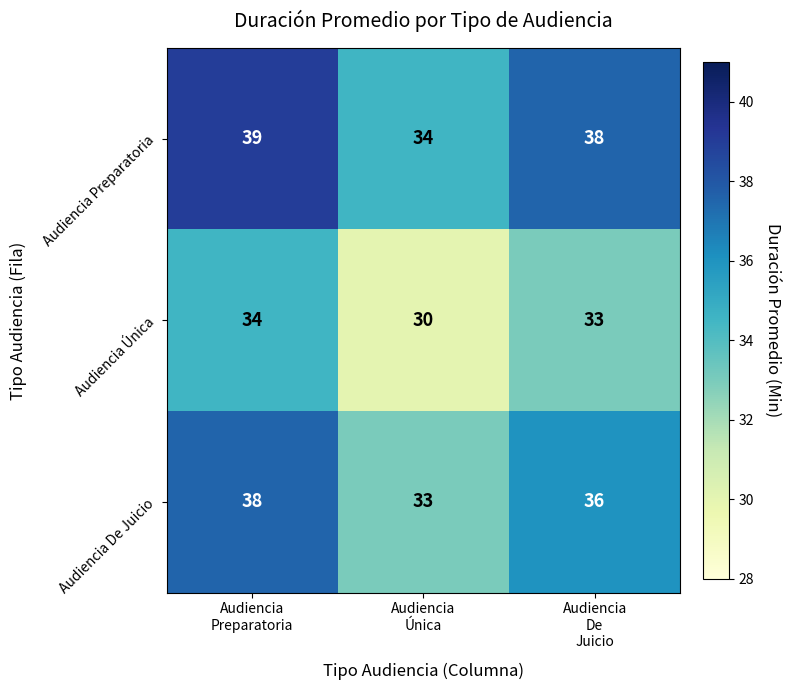

What is the minimum value shown in the chart?

30